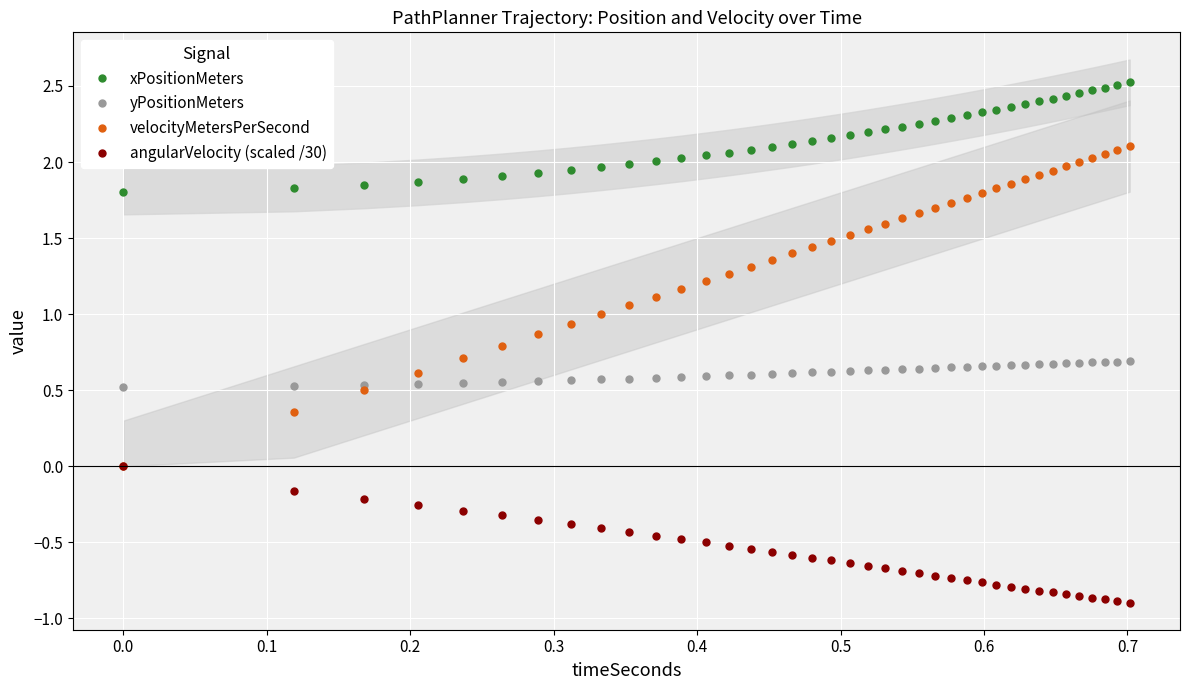

True or false: angularVelocity (scaled /30) and yPositionMeters intersect in this chart.

False